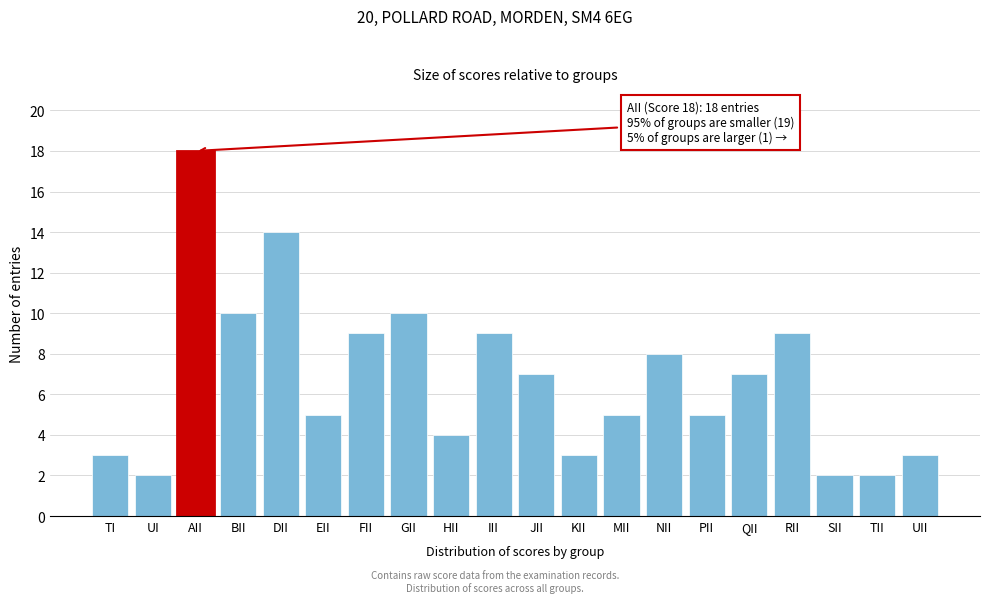

Reading right to left, transcribe all the data shown in this chart.

3	2	2	9	7	5	8	5	3	7	9	4	10	9	5	14	10	18	2	3